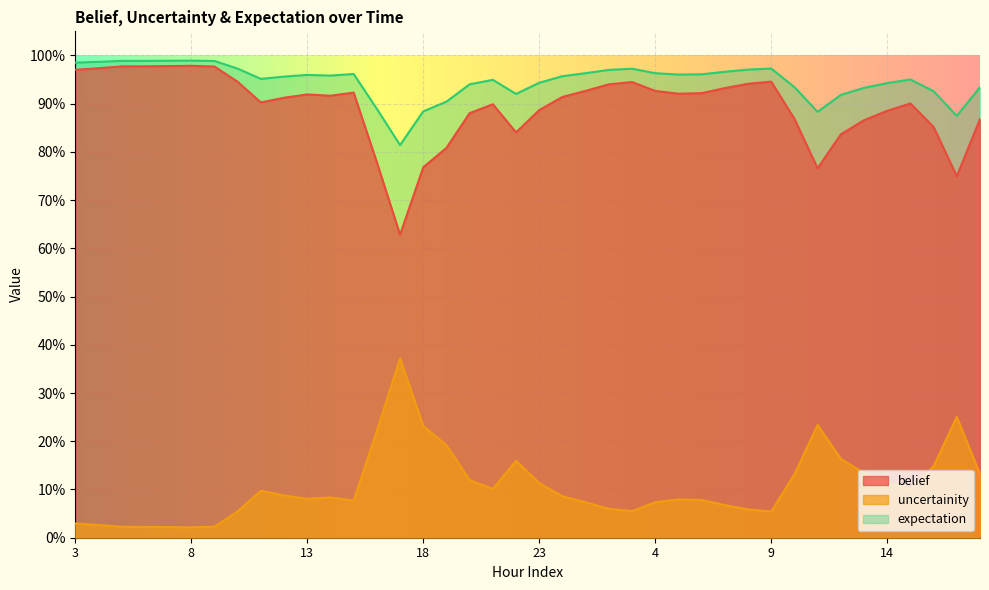

Which series has the largest range (max minus min)?

uncertainity